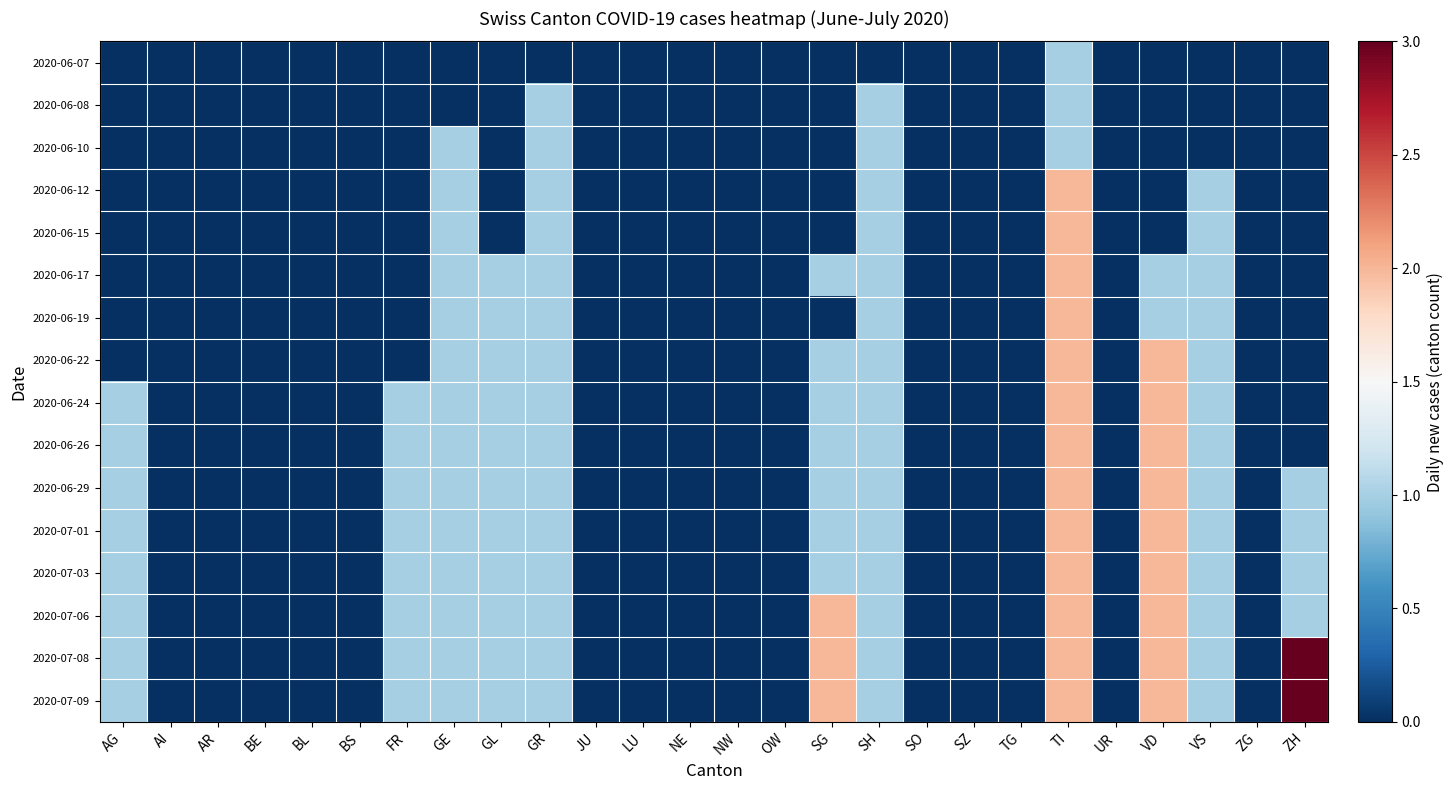

What is the greatest value displayed?

3